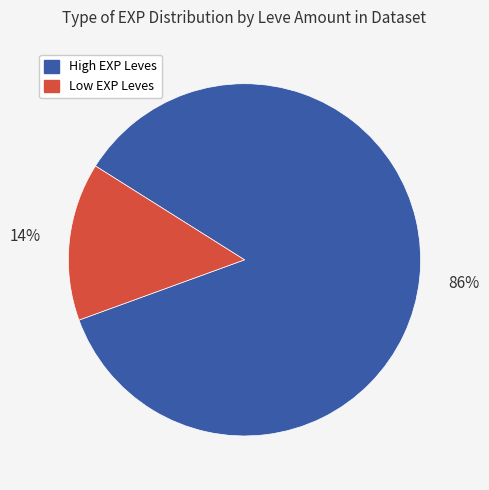

Rank the categories by value from highest to lowest.

High EXP Leves, Low EXP Leves